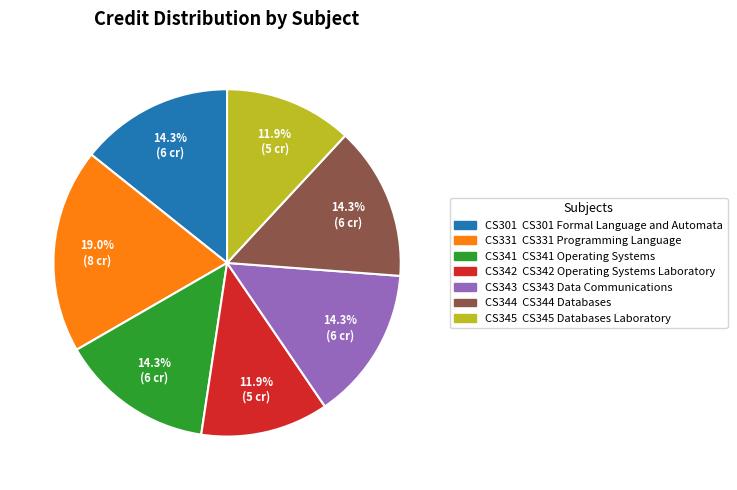

Does any single category account for the majority?

No